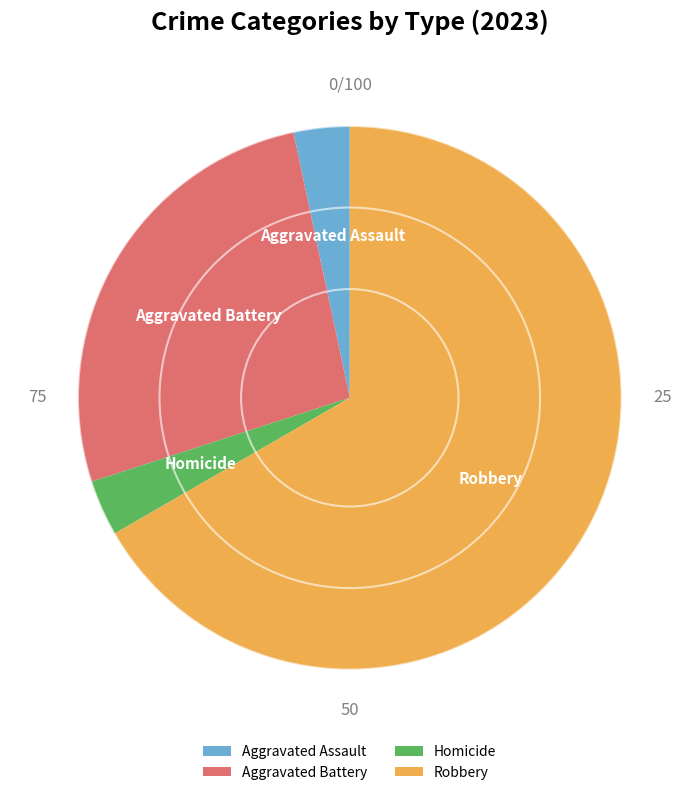

Is the sum of Homicide and Aggravated Battery greater than half?

No